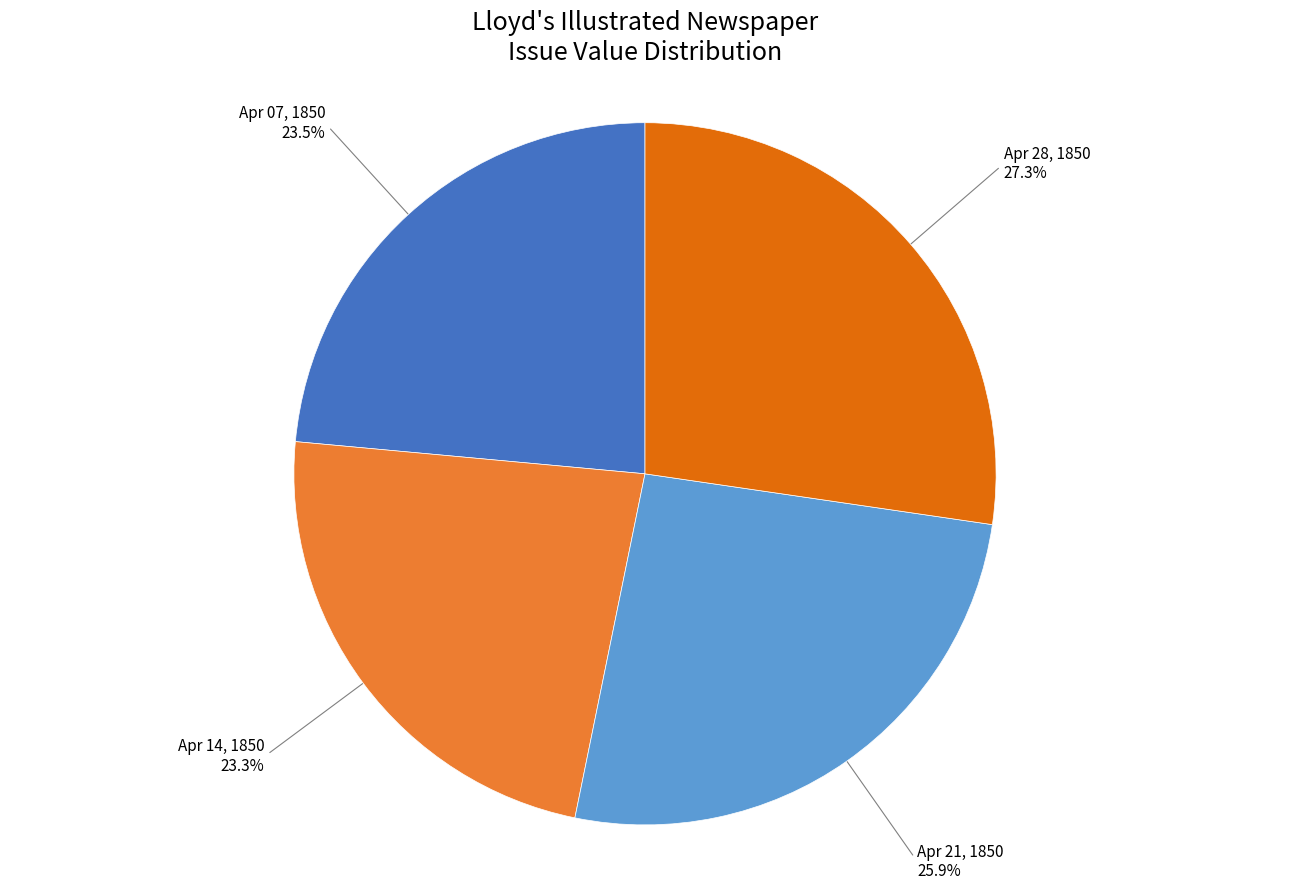

How many slices are in this pie chart?

4